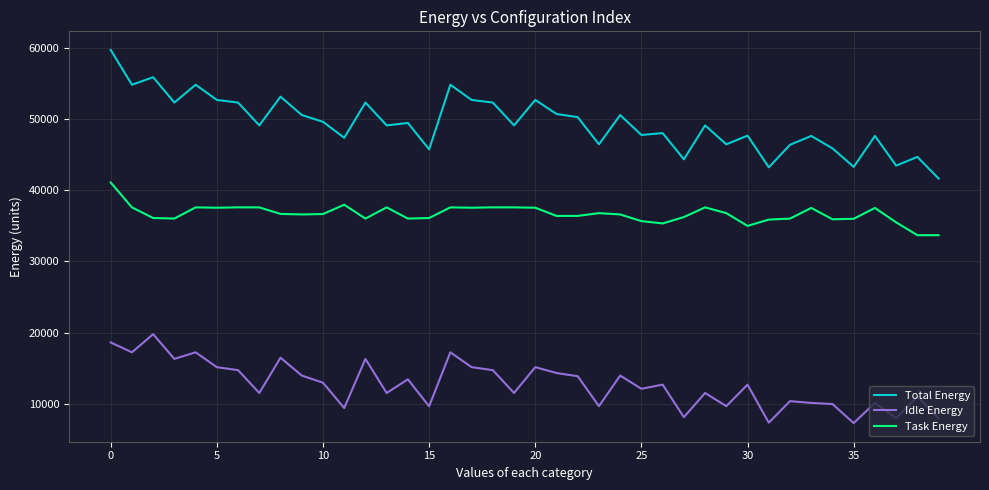

True or false: Idle Energy and Total Energy cross at least once.

False